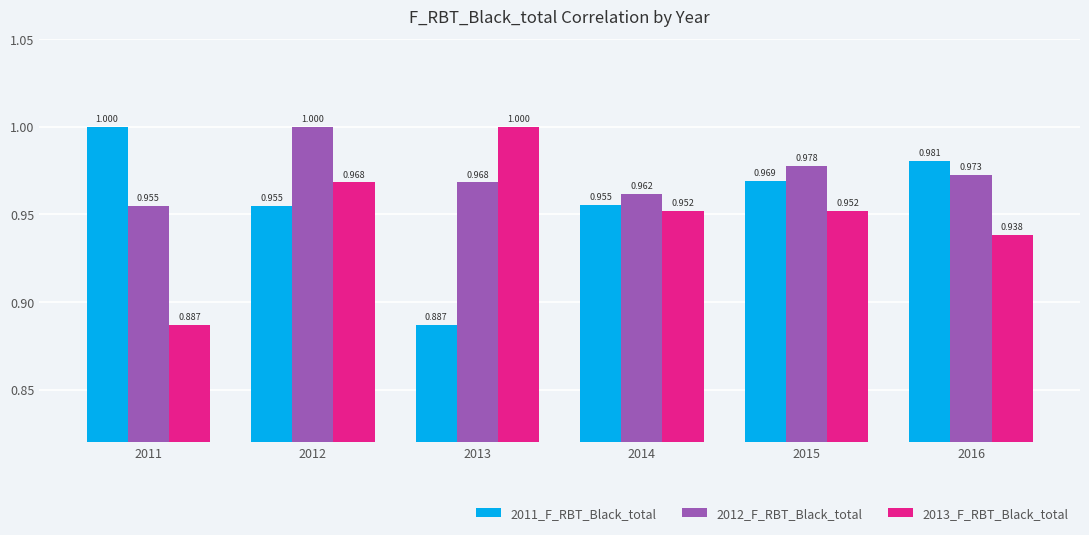

Is it true that 2012_F_RBT_Black_total equals 1.5 at 2015?

False